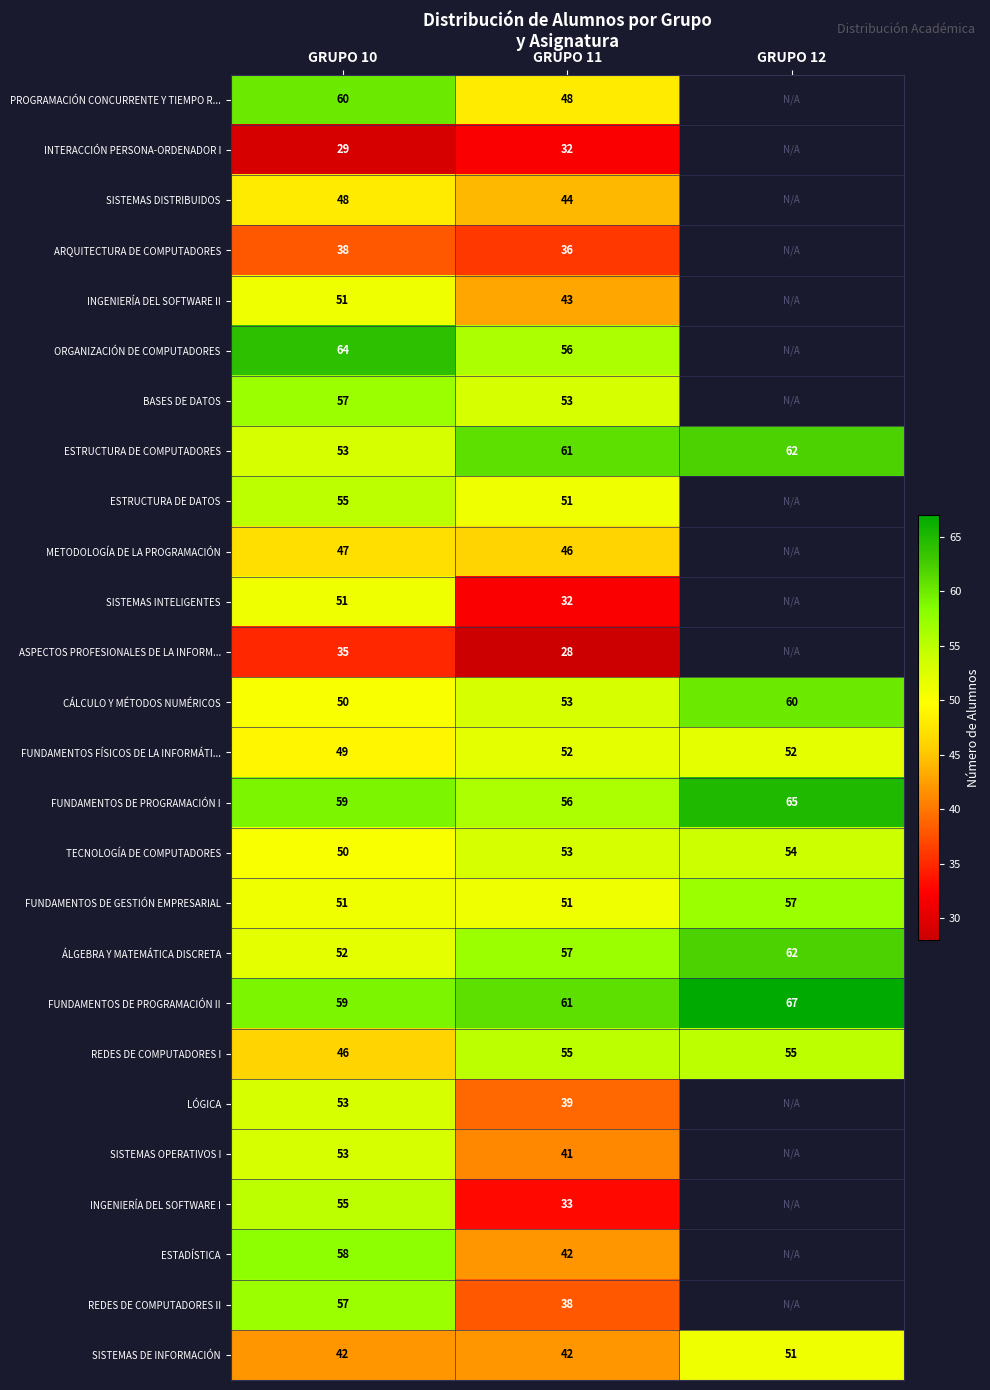

Is the value of METODOLOGÍA DE LA PROGRAMACIÓN at GRUPO 10 greater than the value of CÁLCULO Y MÉTODOS NUMÉRICOS at GRUPO 11?

No